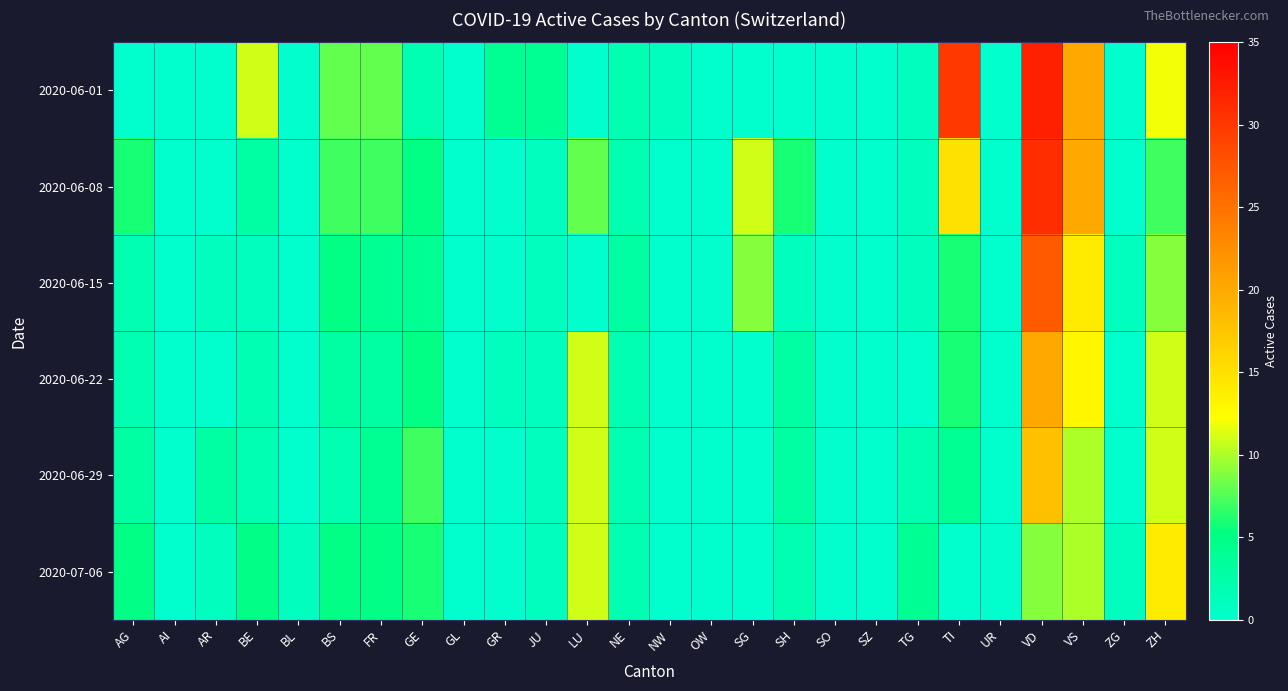

Reading left to right, what are all the values shown in this chart?

2020-06-01: AG=0	AI=0	AR=0	BE=11	BL=0	BS=8	FR=8	GE=2	GL=0	GR=4	JU=4	LU=0	NE=2	NW=1	OW=0	SG=0	SH=0	SO=0	SZ=0	TG=1	TI=30	UR=0	VD=32	VS=20	ZG=0	ZH=12
2020-06-08: AG=6	AI=0	AR=0	BE=3	BL=0	BS=7	FR=7	GE=5	GL=0	GR=0	JU=1	LU=8	NE=2	NW=0	OW=0	SG=11	SH=6	SO=0	SZ=0	TG=1	TI=15	UR=0	VD=31	VS=20	ZG=0	ZH=7
2020-06-15: AG=2	AI=0	AR=1	BE=1	BL=0	BS=5	FR=4	GE=4	GL=0	GR=0	JU=1	LU=0	NE=3	NW=0	OW=0	SG=9	SH=1	SO=0	SZ=0	TG=1	TI=6	UR=0	VD=27	VS=14	ZG=1	ZH=9
2020-06-22: AG=2	AI=0	AR=0	BE=2	BL=0	BS=3	FR=3	GE=5	GL=0	GR=1	JU=1	LU=11	NE=2	NW=0	OW=0	SG=0	SH=3	SO=0	SZ=0	TG=0	TI=6	UR=0	VD=20	VS=13	ZG=0	ZH=11
2020-06-29: AG=3	AI=0	AR=3	BE=2	BL=0	BS=2	FR=4	GE=7	GL=0	GR=0	JU=1	LU=11	NE=2	NW=0	OW=0	SG=0	SH=3	SO=0	SZ=0	TG=2	TI=4	UR=0	VD=18	VS=10	ZG=0	ZH=11
2020-07-06: AG=5	AI=0	AR=1	BE=5	BL=1	BS=5	FR=5	GE=6	GL=0	GR=0	JU=1	LU=11	NE=2	NW=0	OW=0	SG=0	SH=2	SO=0	SZ=0	TG=4	TI=0	UR=0	VD=9	VS=10	ZG=1	ZH=14